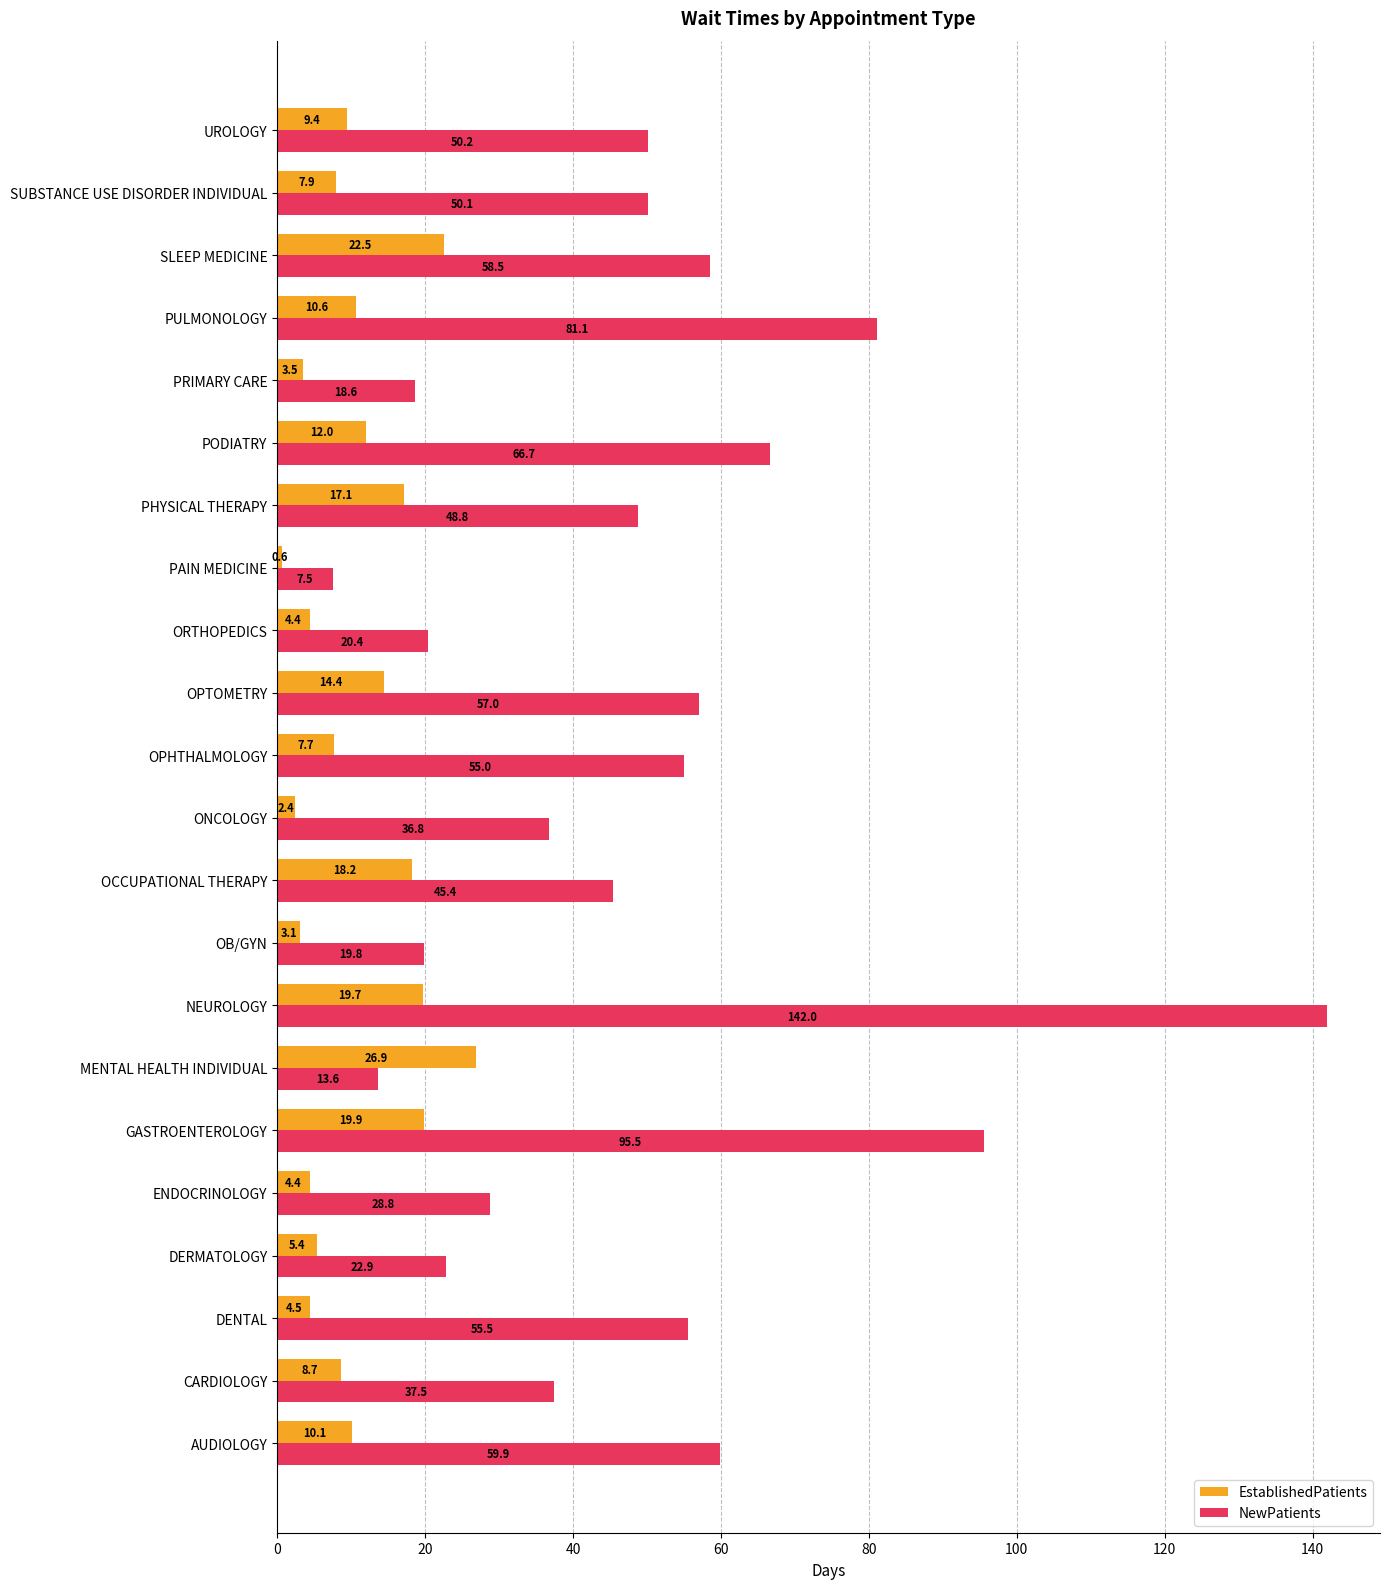

What is the difference between the maximum and minimum values in the NewPatients series?

134.5